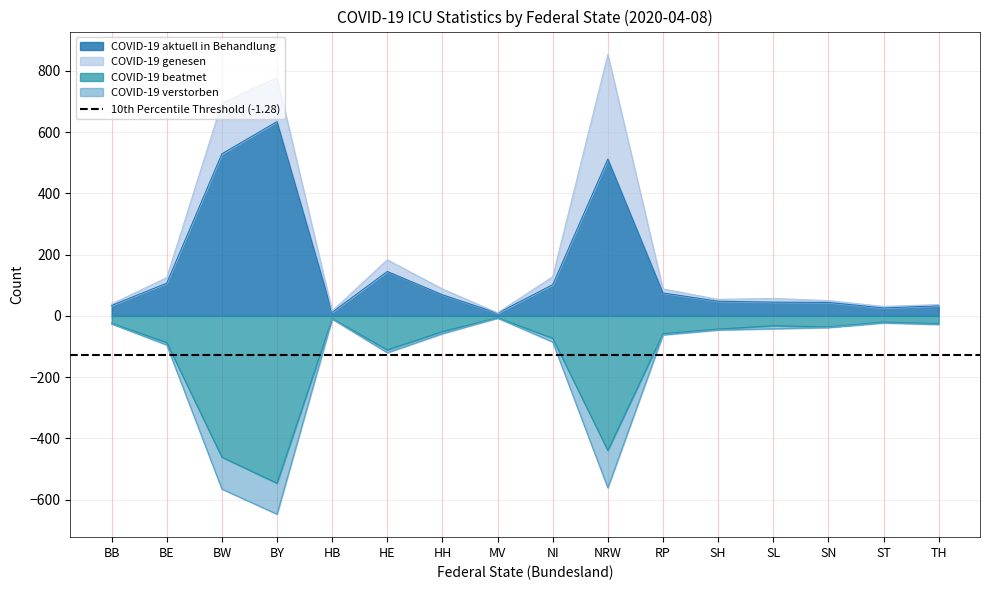

Is it true that COVID-19 aktuell in Behandlung equals 33 at TH?

True